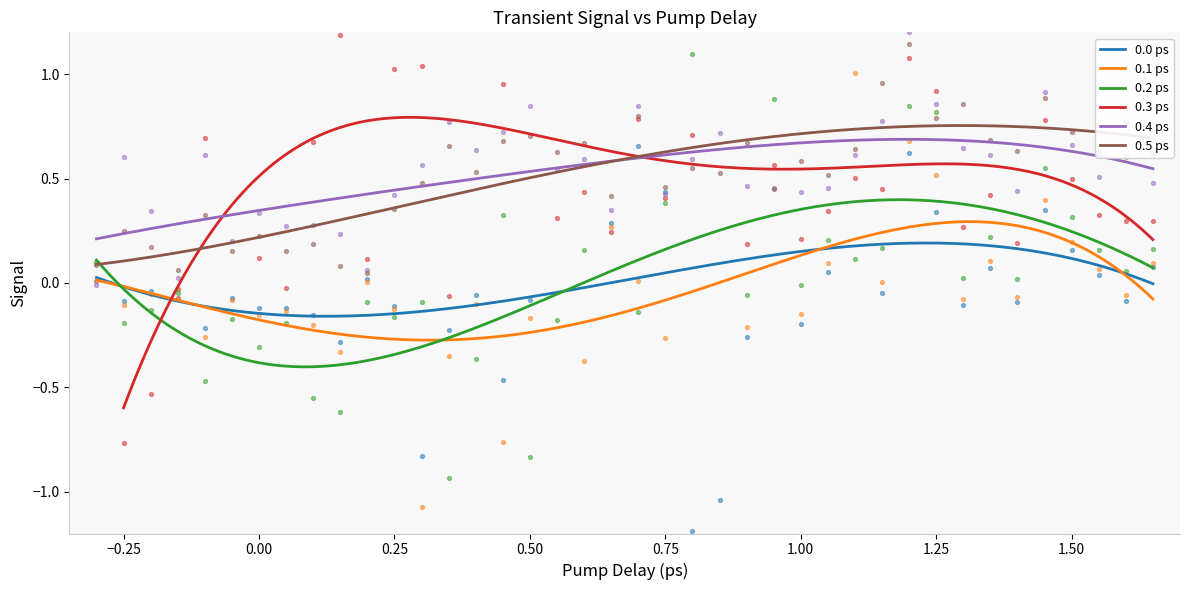

True or false: 0.1 ps and 0.5 ps cross at least once.

False